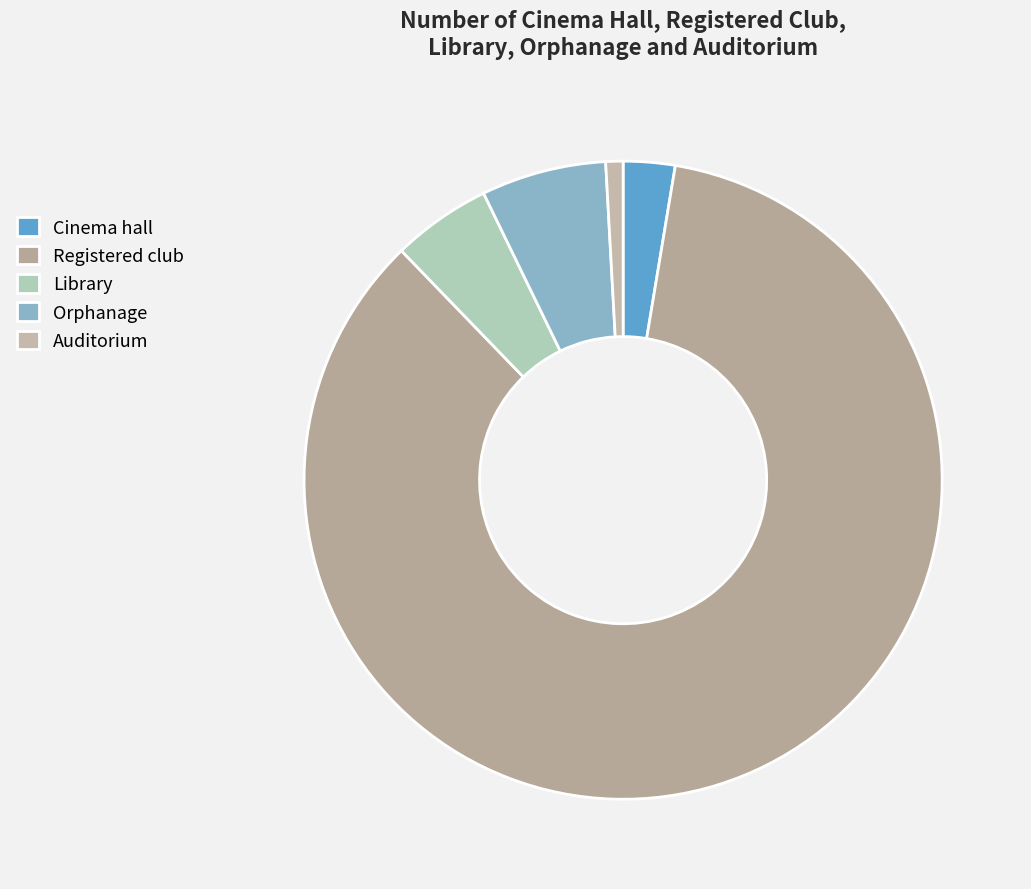

How many segments does this pie chart have?

5